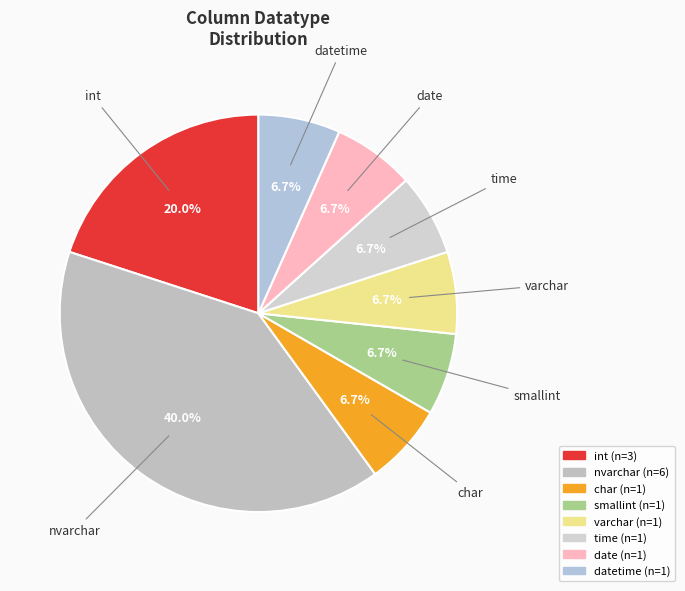

How many segments does this pie chart have?

8